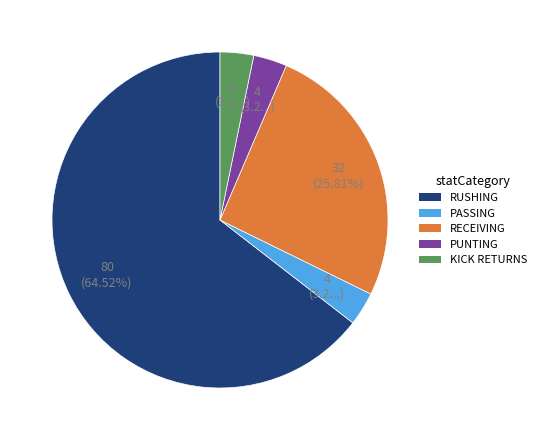

Count the number of slices in the pie.

5